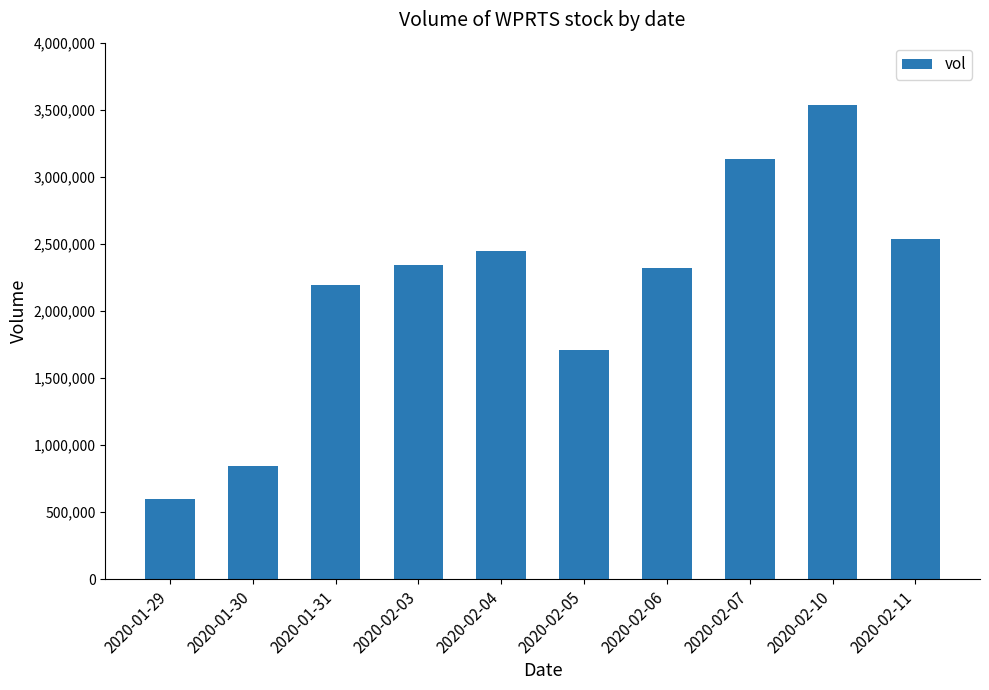

Is it true that the value at 2020-02-07 is 1279748?

False